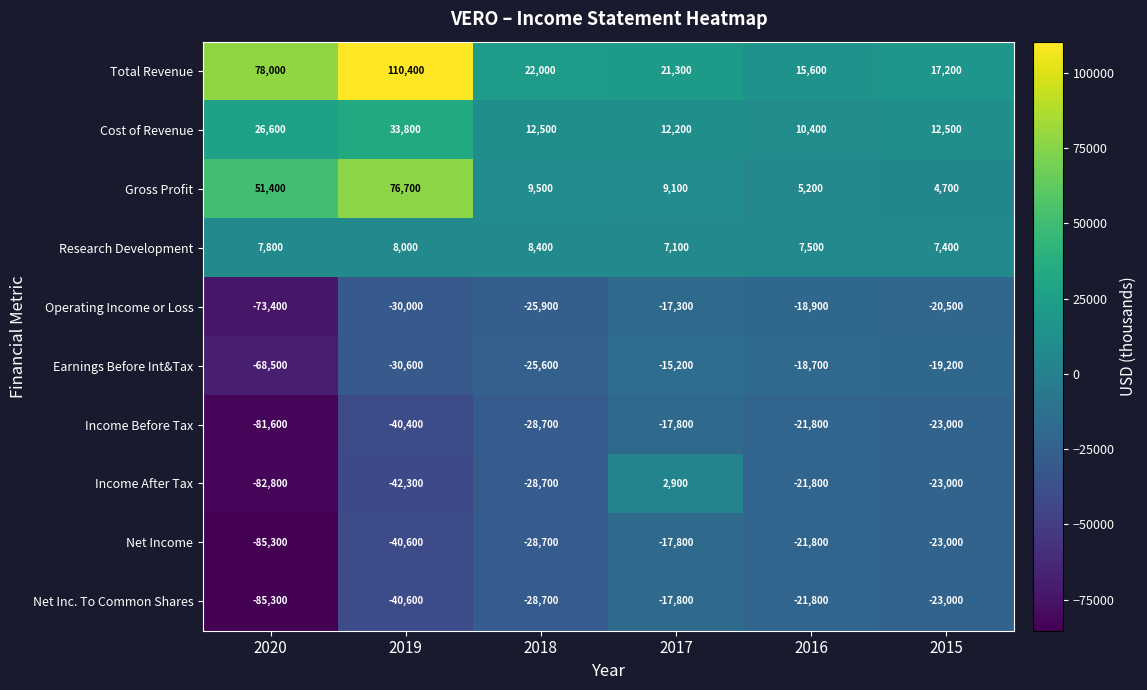

What is the approximate value of Net Inc. To Common Shares at 2016, to the nearest 50?

-21800